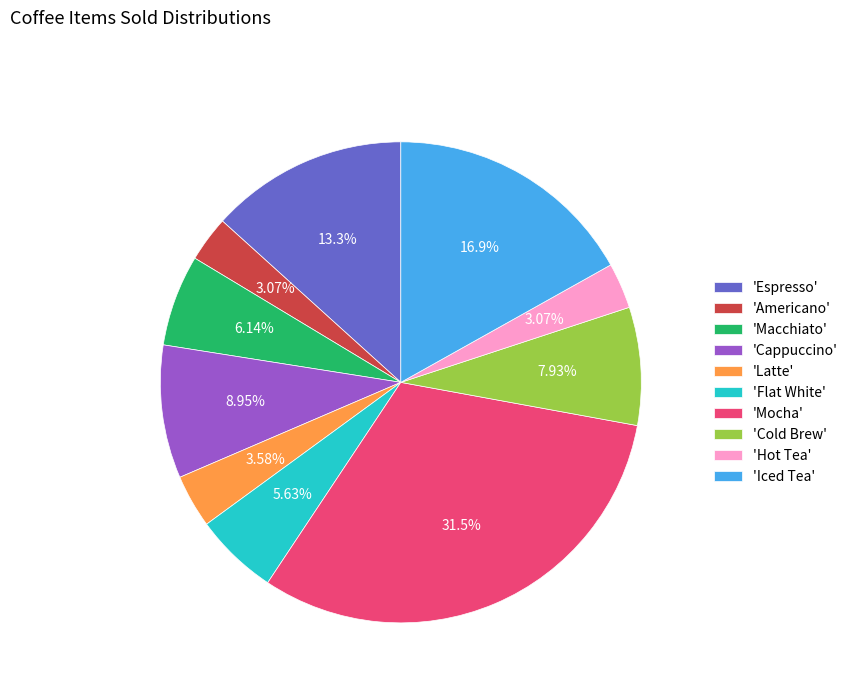

What is the ratio of the value at 'Latte' to the value at 'Macchiato'?

0.6